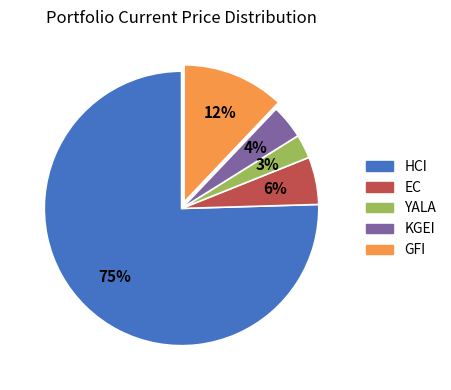

To the nearest percent, what is the difference between the KGEI and YALA slice percentages?

1%